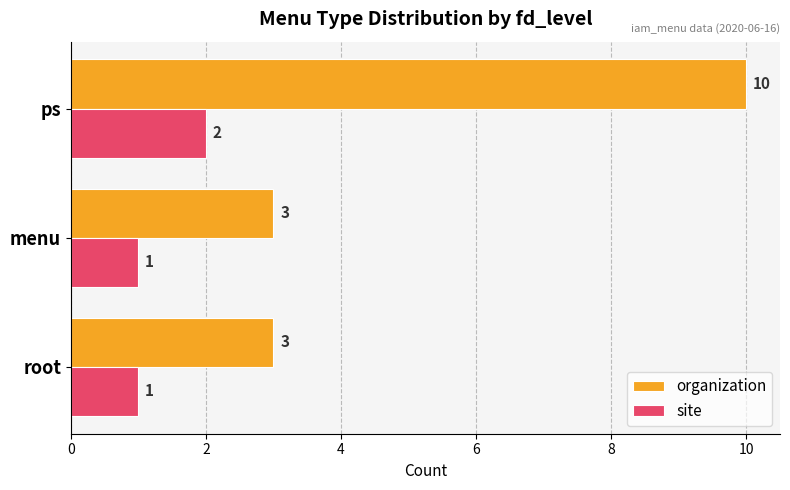

At which category is the sum across all series the highest?

ps